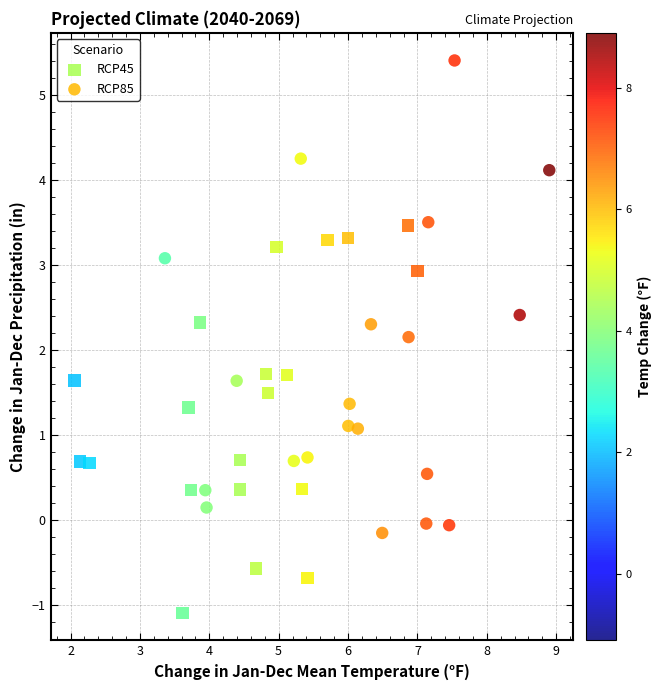

Which series contains the highest Y value?

RCP85